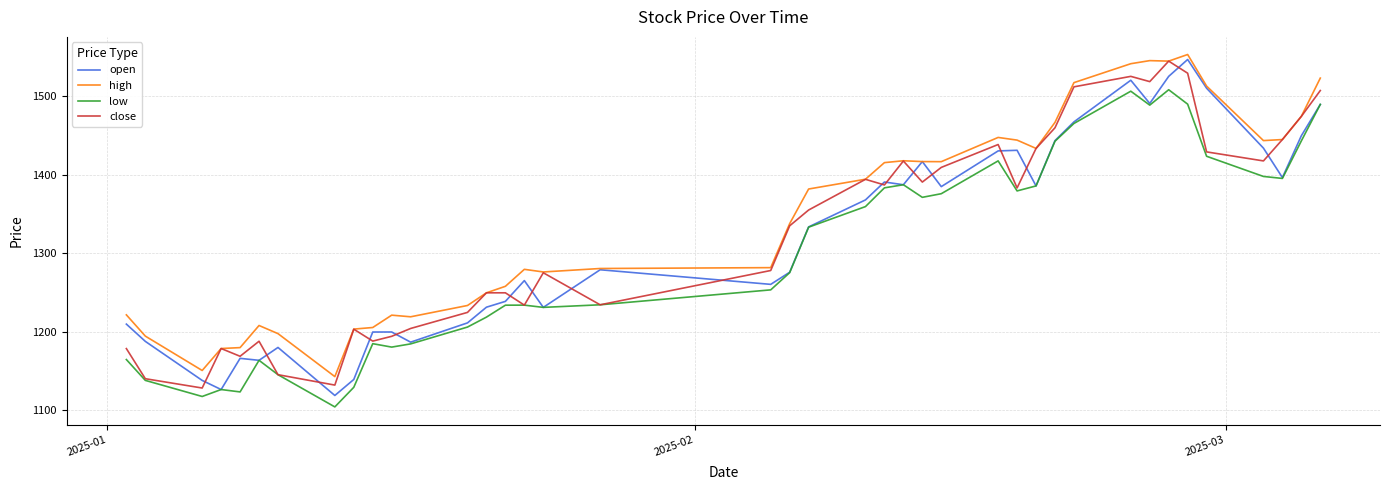

What is the minimum value for open?

1118.6